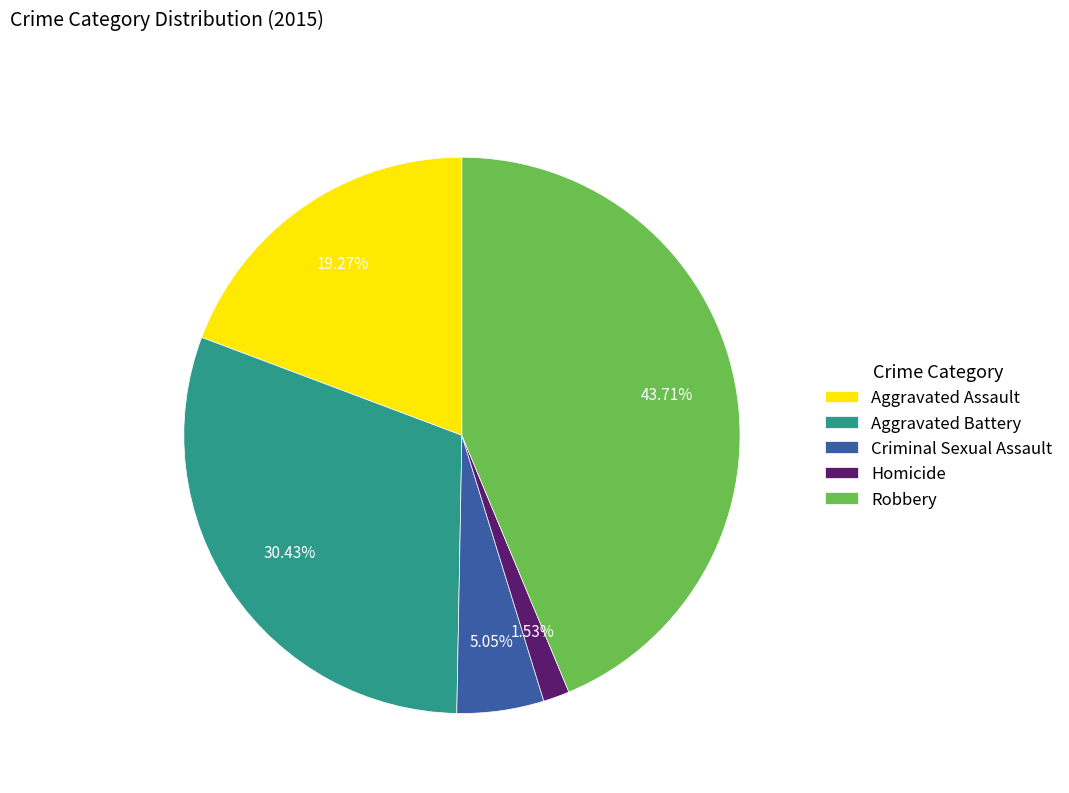

Does any single category account for the majority?

No